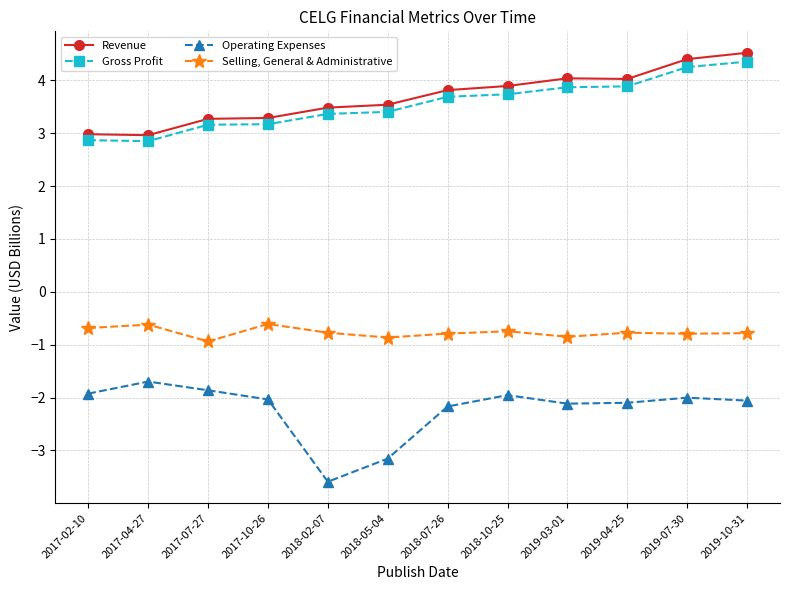

Rank the series at 2018-05-04 from highest to lowest value.

Revenue, Gross Profit, Selling, General & Administrative, Operating Expenses